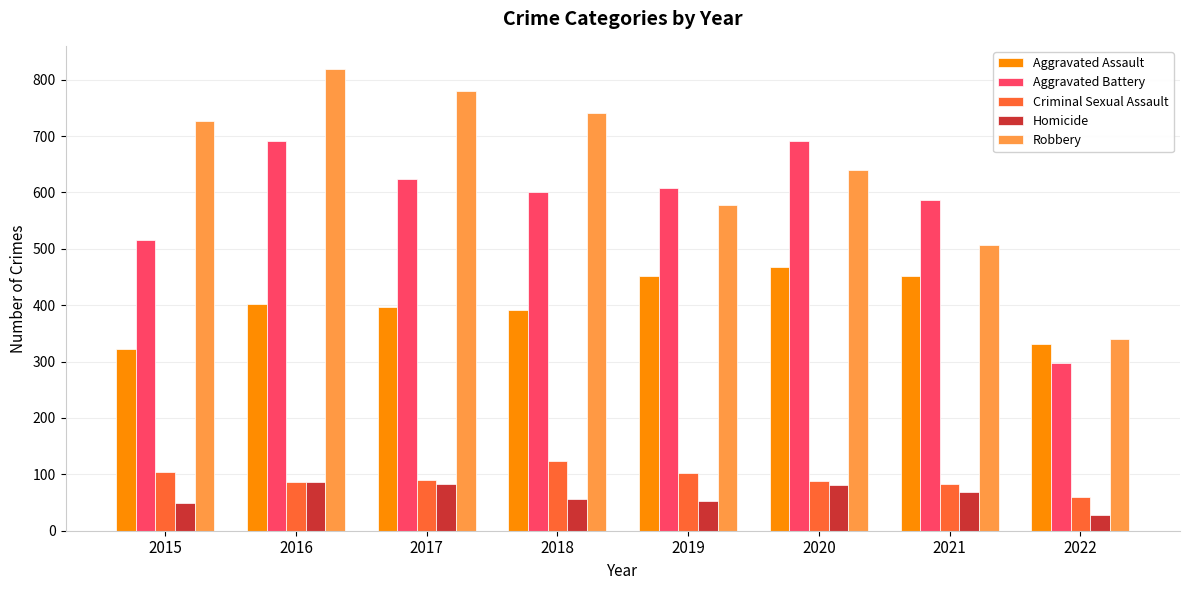

What is the difference between the maximum and minimum values in the Homicide series?

59